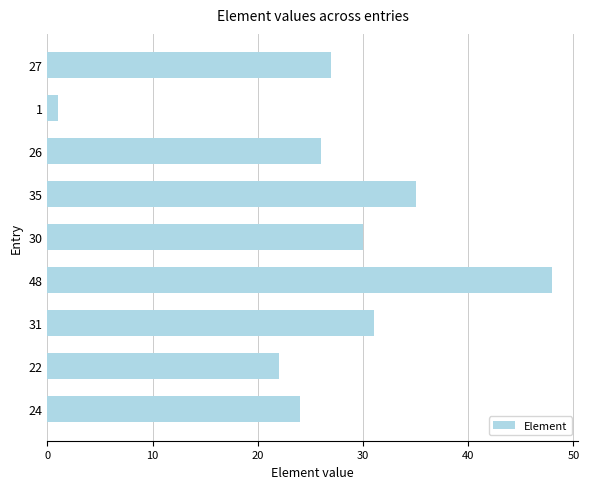

True or false: the data shows 46 at 27.

False